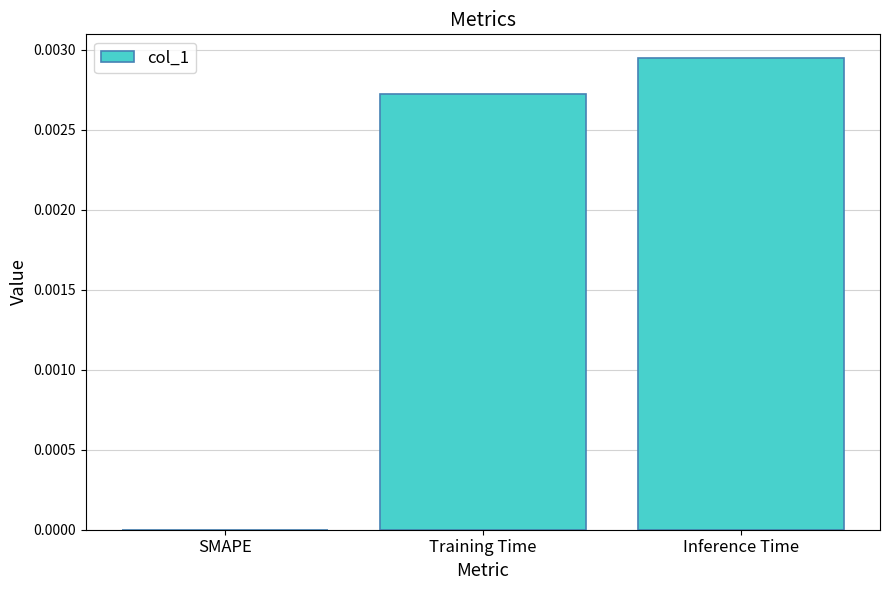

Which label corresponds to the largest value in the chart?

Inference Time